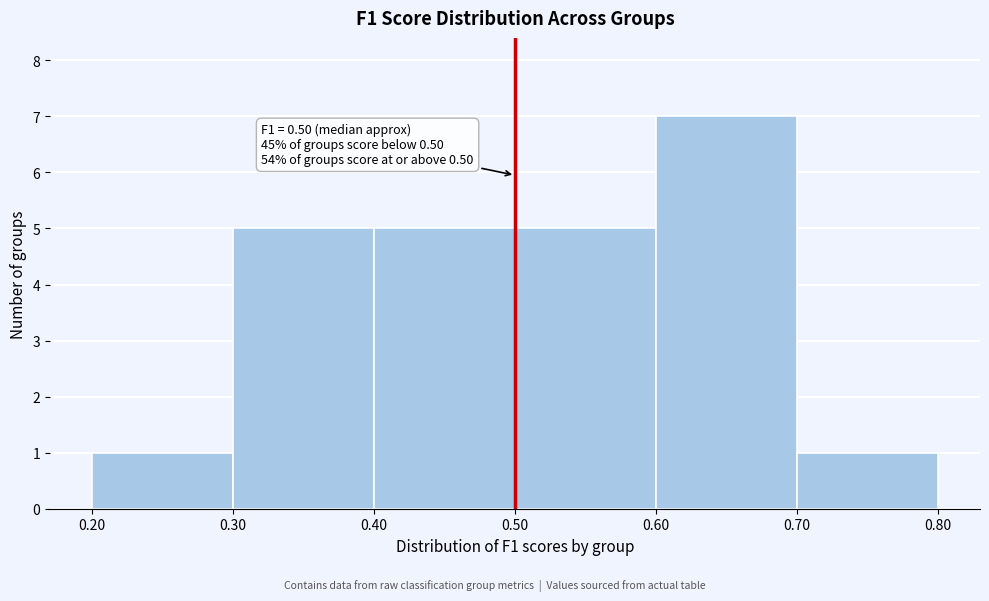

Which range on the x-axis has the tallest bar?

0.60 to 0.70